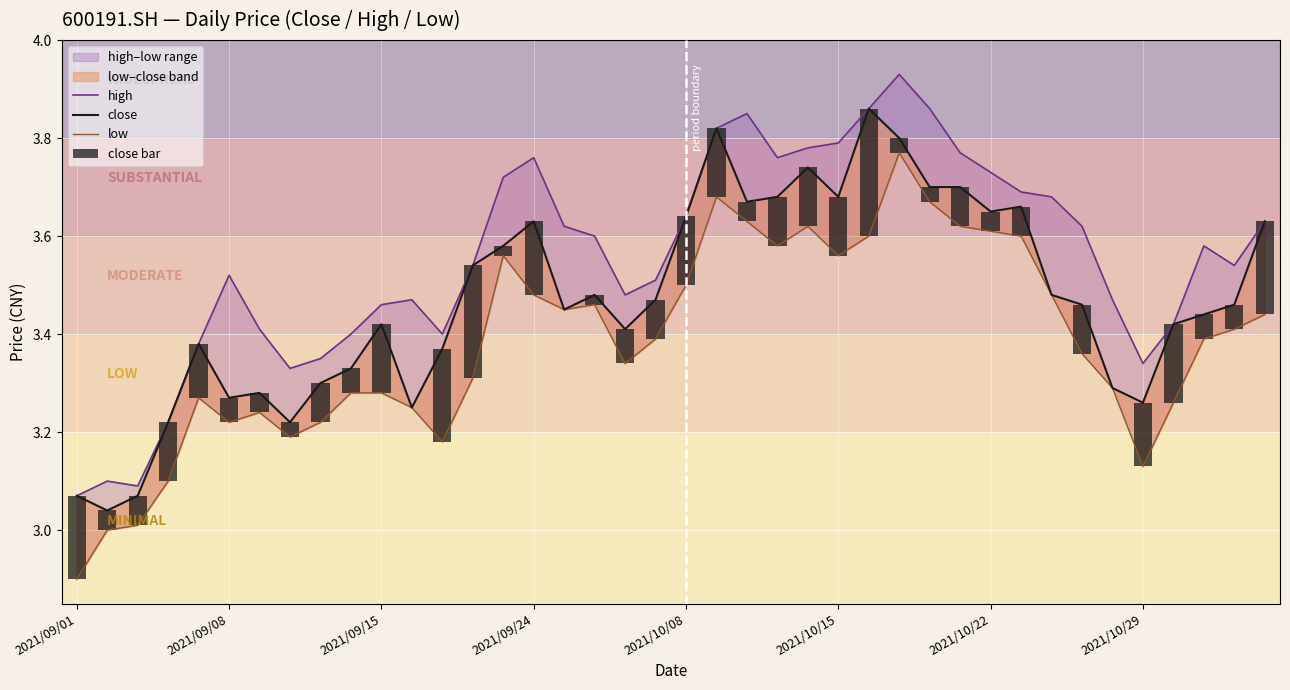

What is the greatest value displayed?

3.9